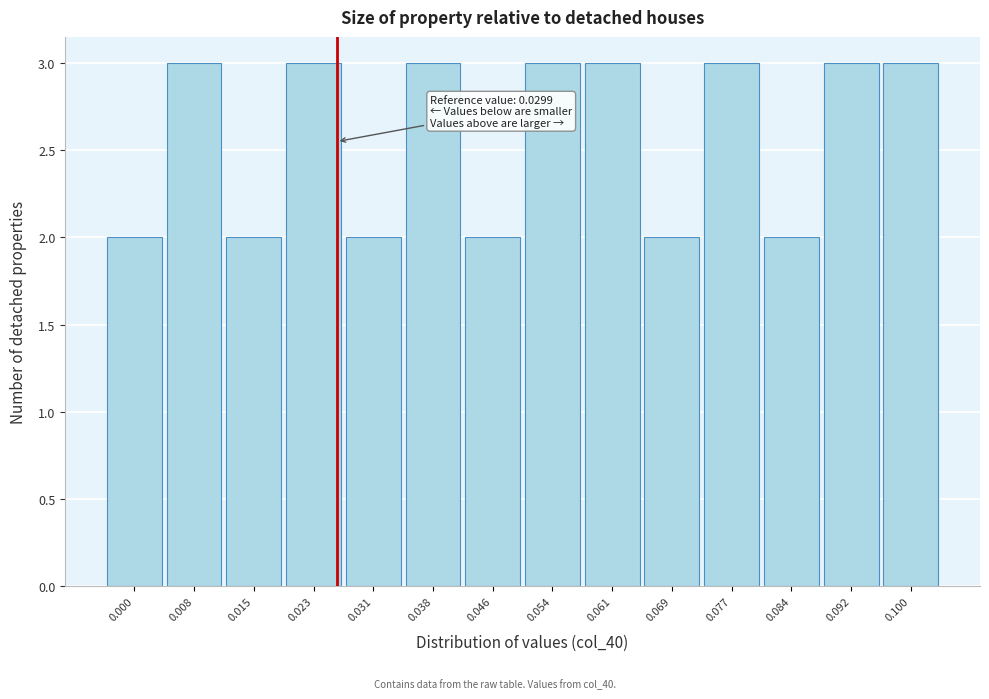

Reading left to right, transcribe all the data shown in this chart.

2	3	2	3	2	3	2	3	3	2	3	2	3	3